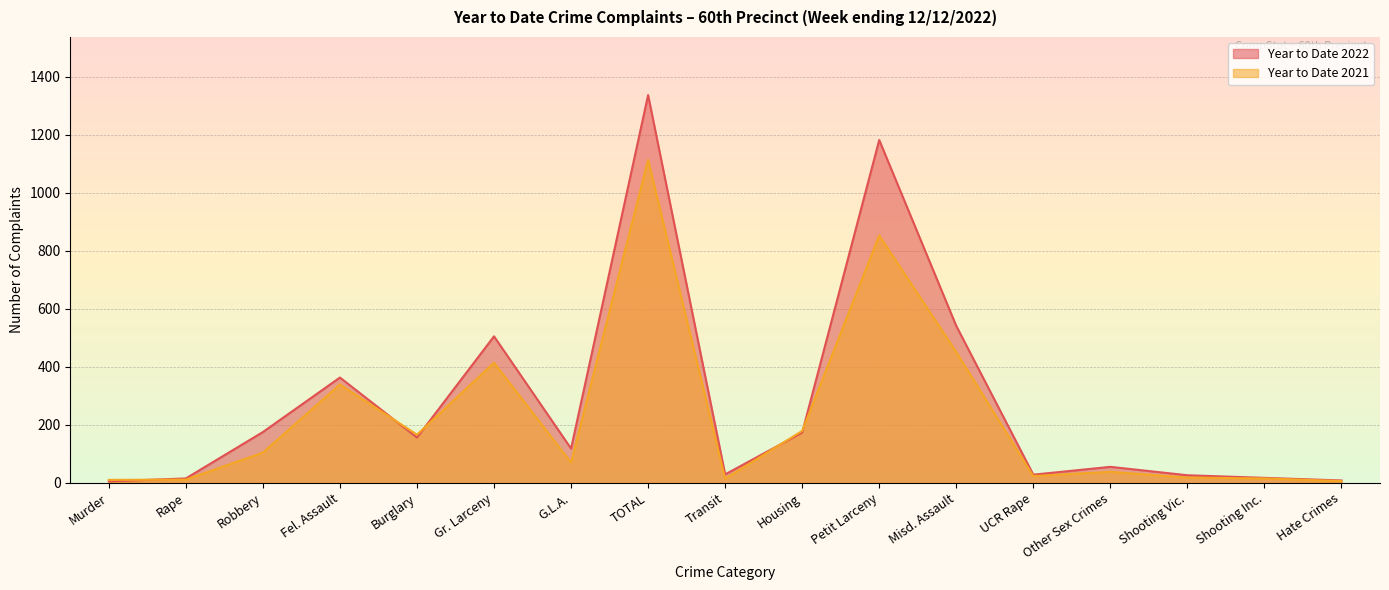

What is the label of the 8th point from the right?

Housing